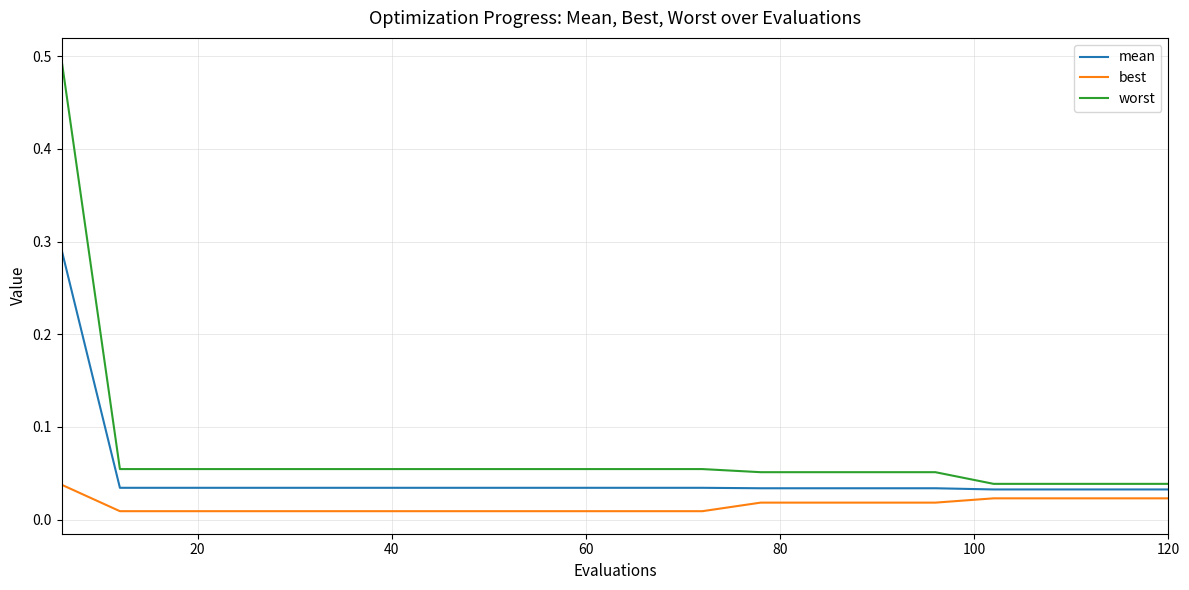

Count the best values in the range 0 to 1.

20